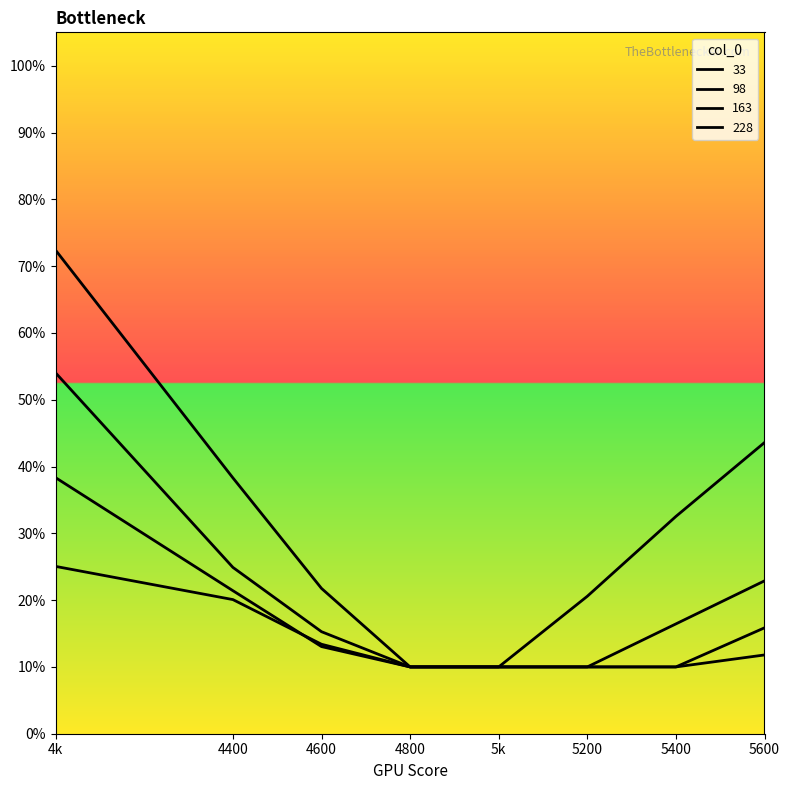

List the series in order of their peak value, highest first.

33, 98, 163, 228